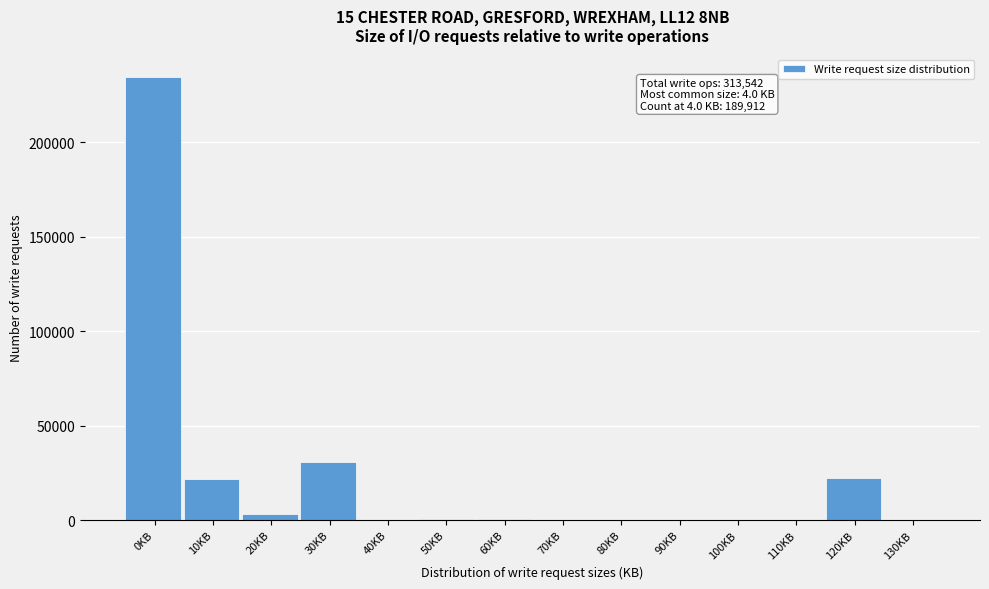

The value at 0KB is 234719. True or false?

True